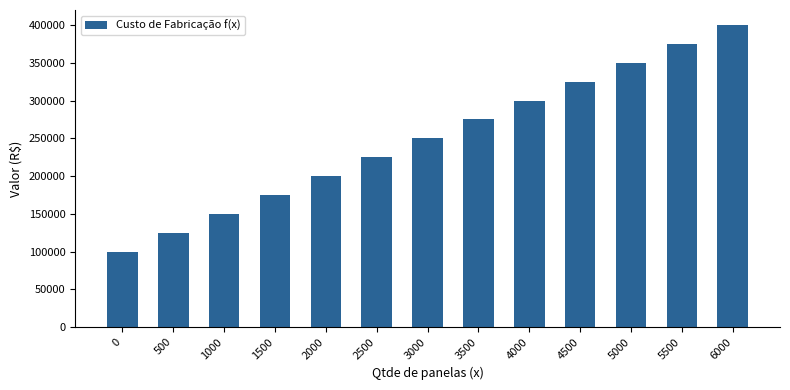

What is the greatest value displayed?

400000